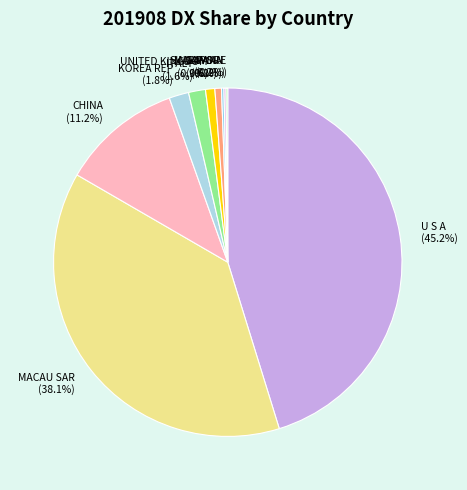

What is the largest slice in the pie chart?

U S A